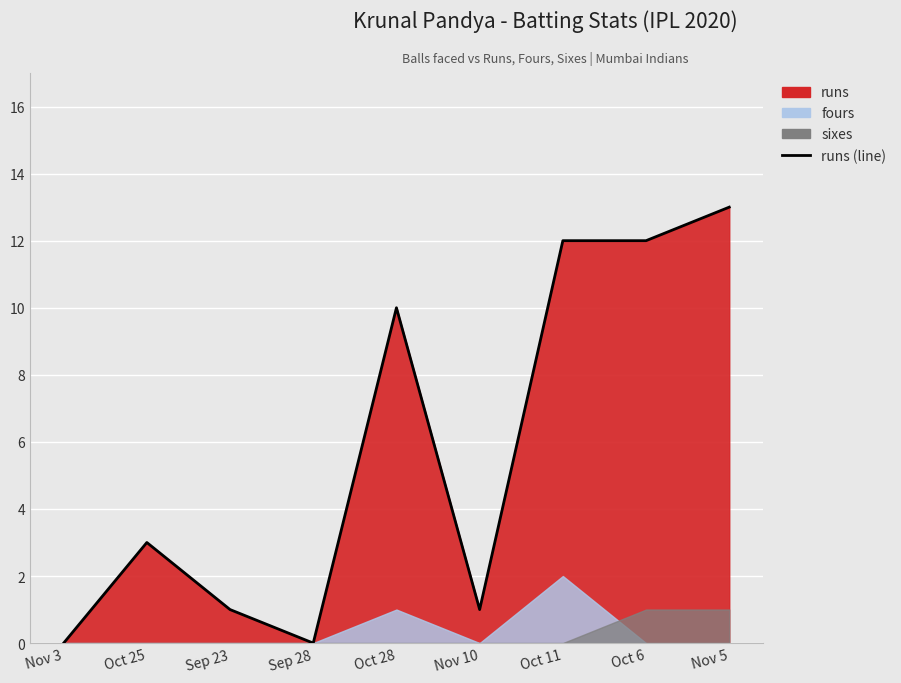

What is the value of the runs point at the 8th from the left?

12